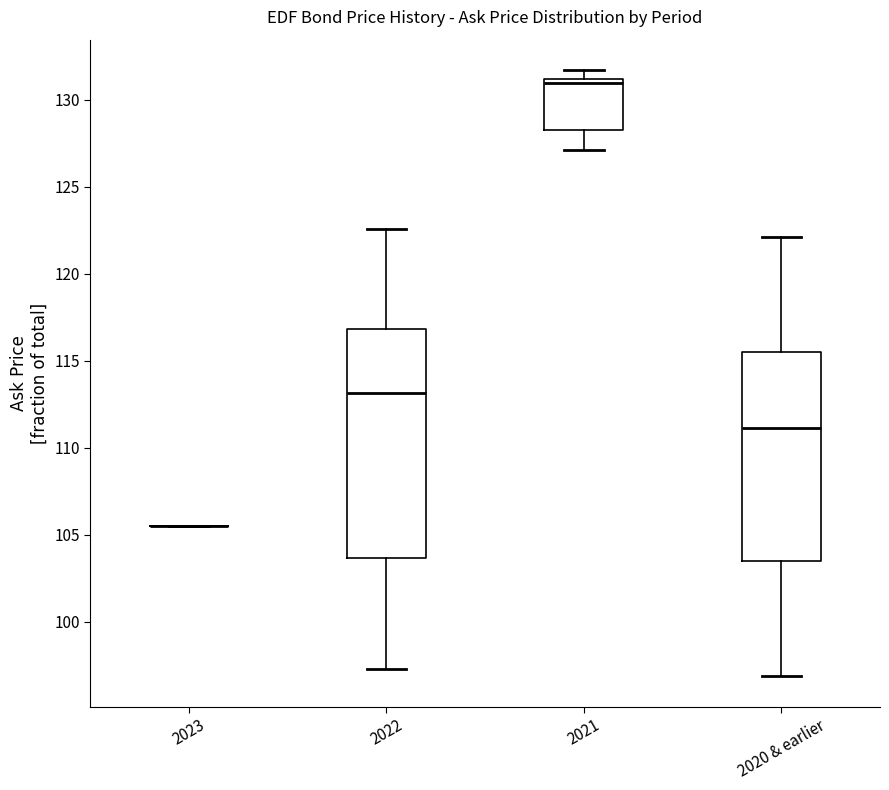

Reading left to right, read every box against the y-axis: the position of its median line, the range the box covers, and the ends of its whiskers. The values are not printed on the chart, so give them approximately, as read against the axis.

2023: box collapsed to a line at 105.5, whiskers 105.5 to 105.5
2022: median 113.0, box 103.5 to 117.0, whiskers 97.5 to 122.5
2021: median 131.0 (just below the box's upper edge), box 128.0 to 131.0, whiskers 127.0 to 131.5
2020 & earlier: median 111.0, box 103.5 to 115.5, whiskers 97.0 to 122.0